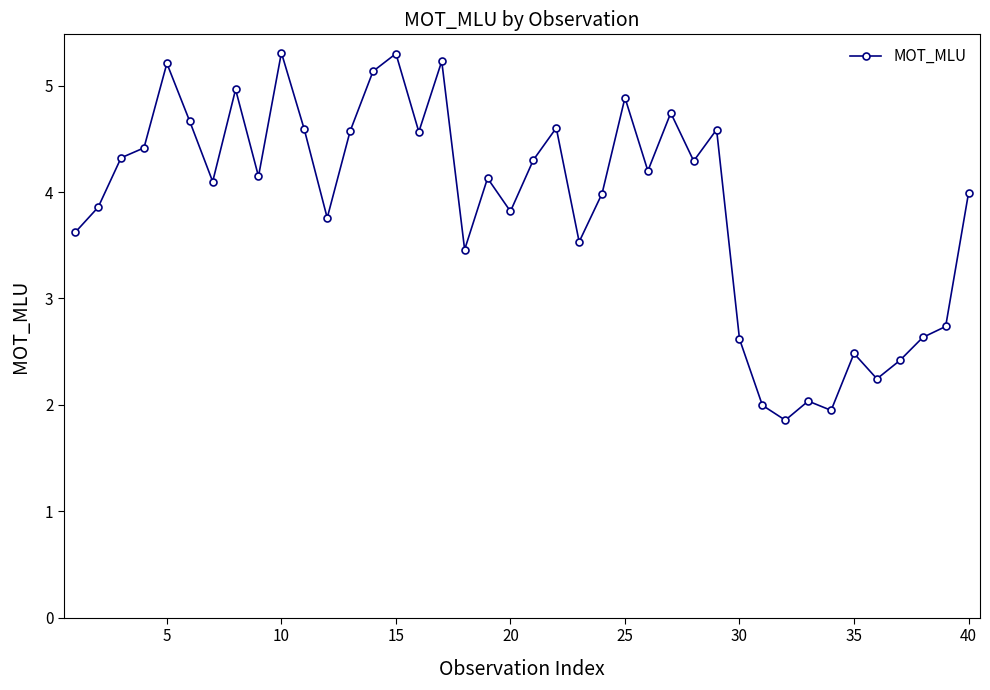

What is the value of the 38th point from the left?

2.6